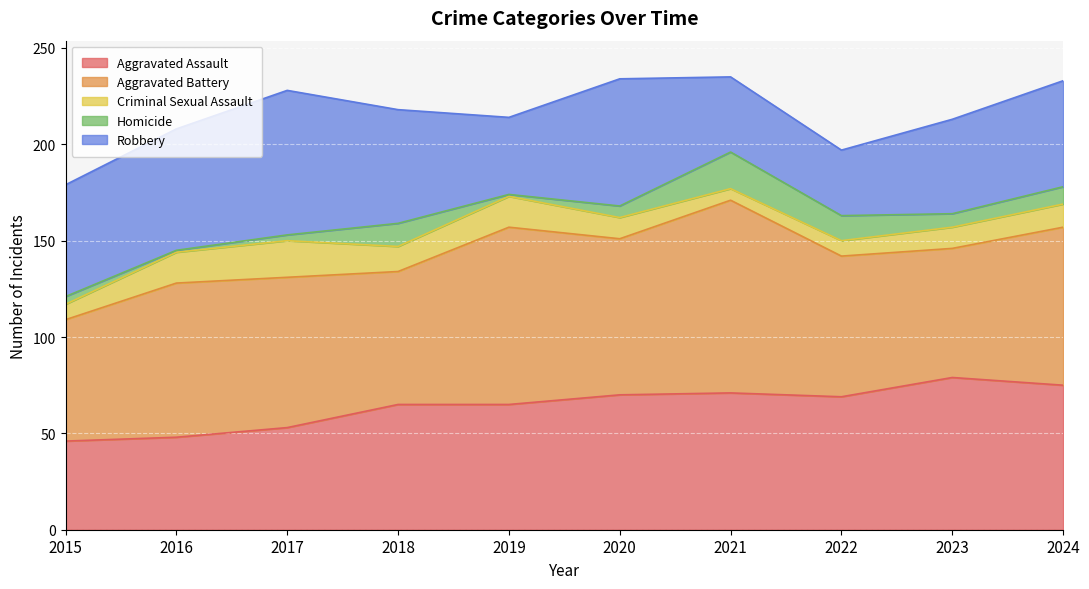

Read the Robbery value at 2019.

40